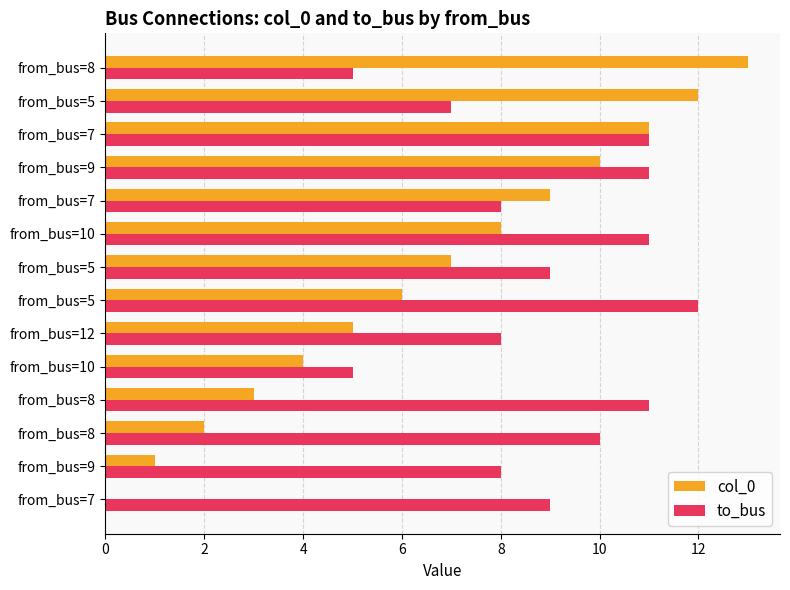

What are all the series names shown in the legend?

col_0, to_bus